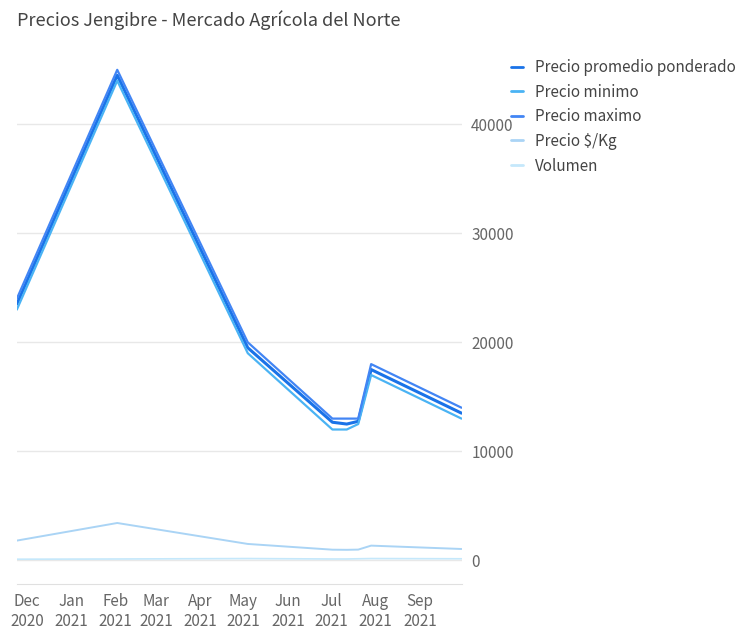

What is the average value of the Precio $/Kg series?

1504